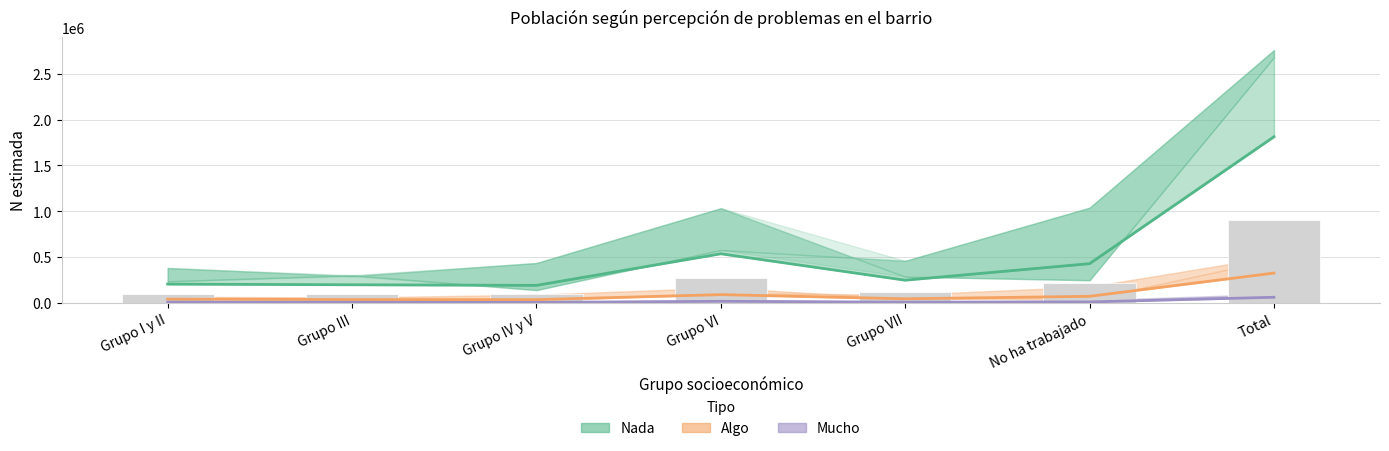

Which has a higher value, Grupo VI or Grupo III?

Grupo VI